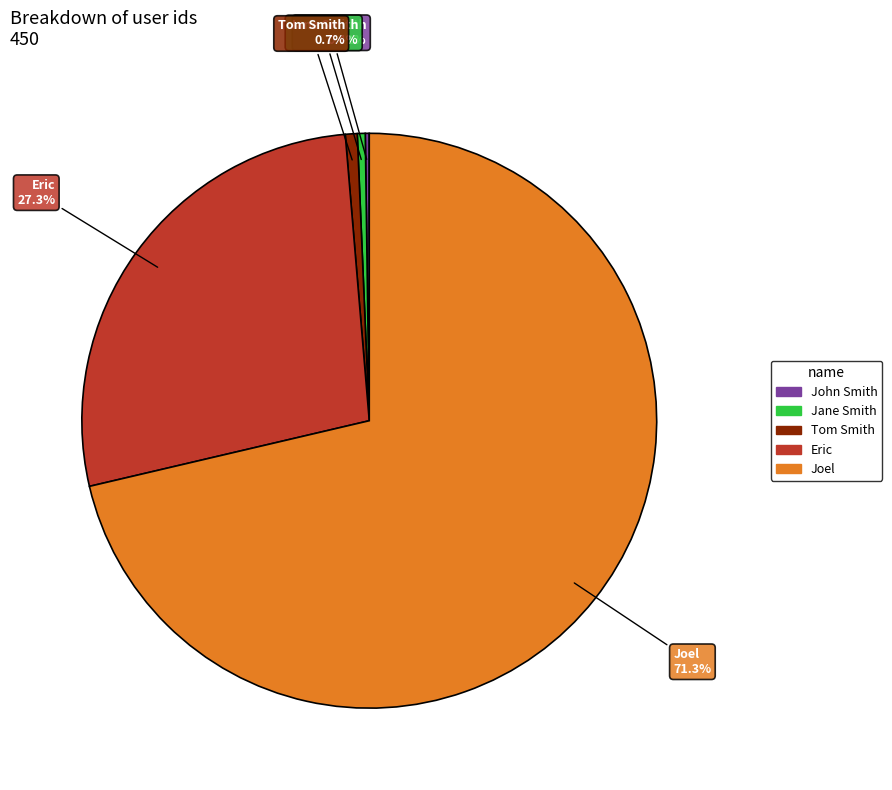

Does Joel represent more than half of the total?

Yes